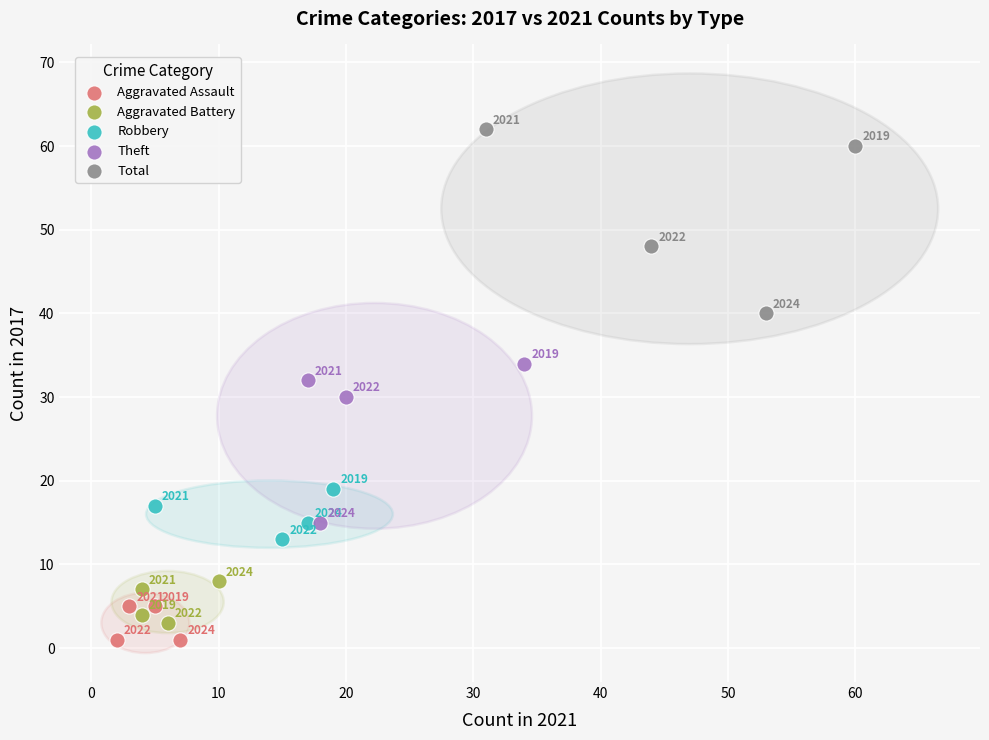

What are all the series names shown in the legend?

Aggravated Assault, Aggravated Battery, Robbery, Theft, Total